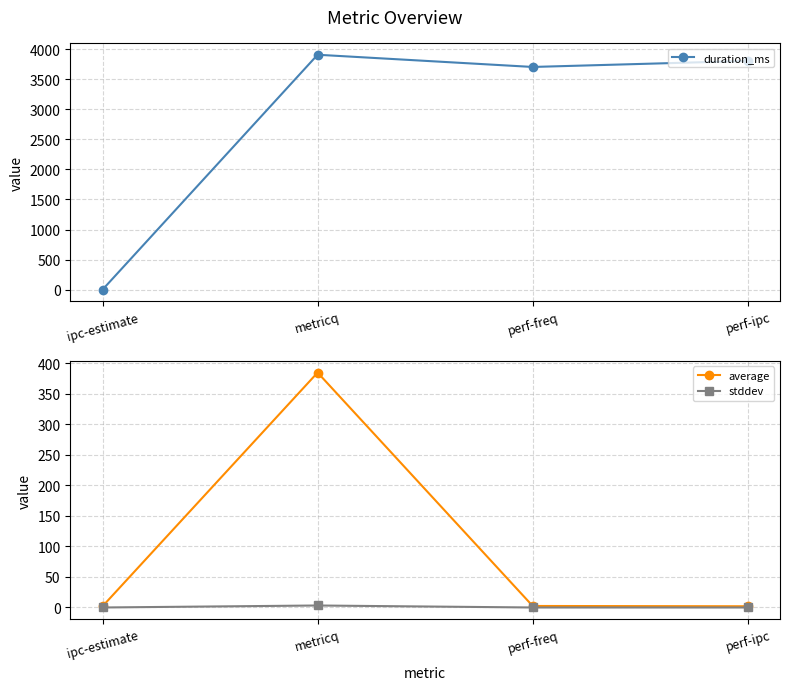

Does the chart display data point markers on the line(s)?

Yes